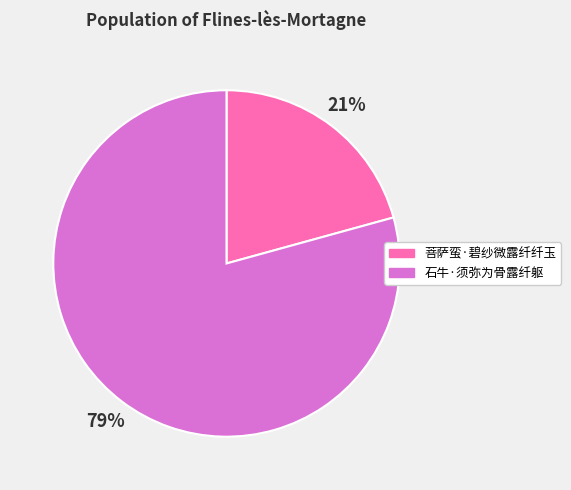

Which slice represents more than half of the pie?

石牛·须弥为骨露纤躯